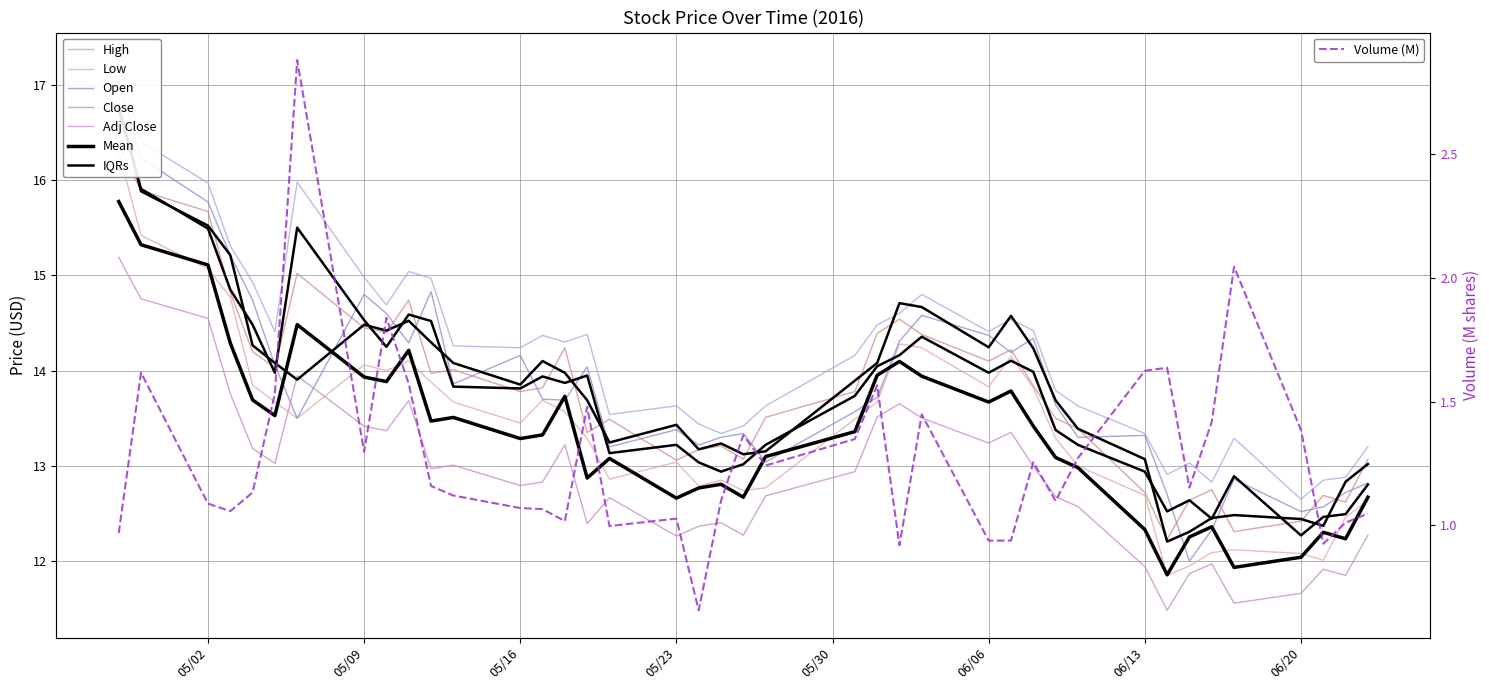

How many interior local peaks does the Open series have?

10